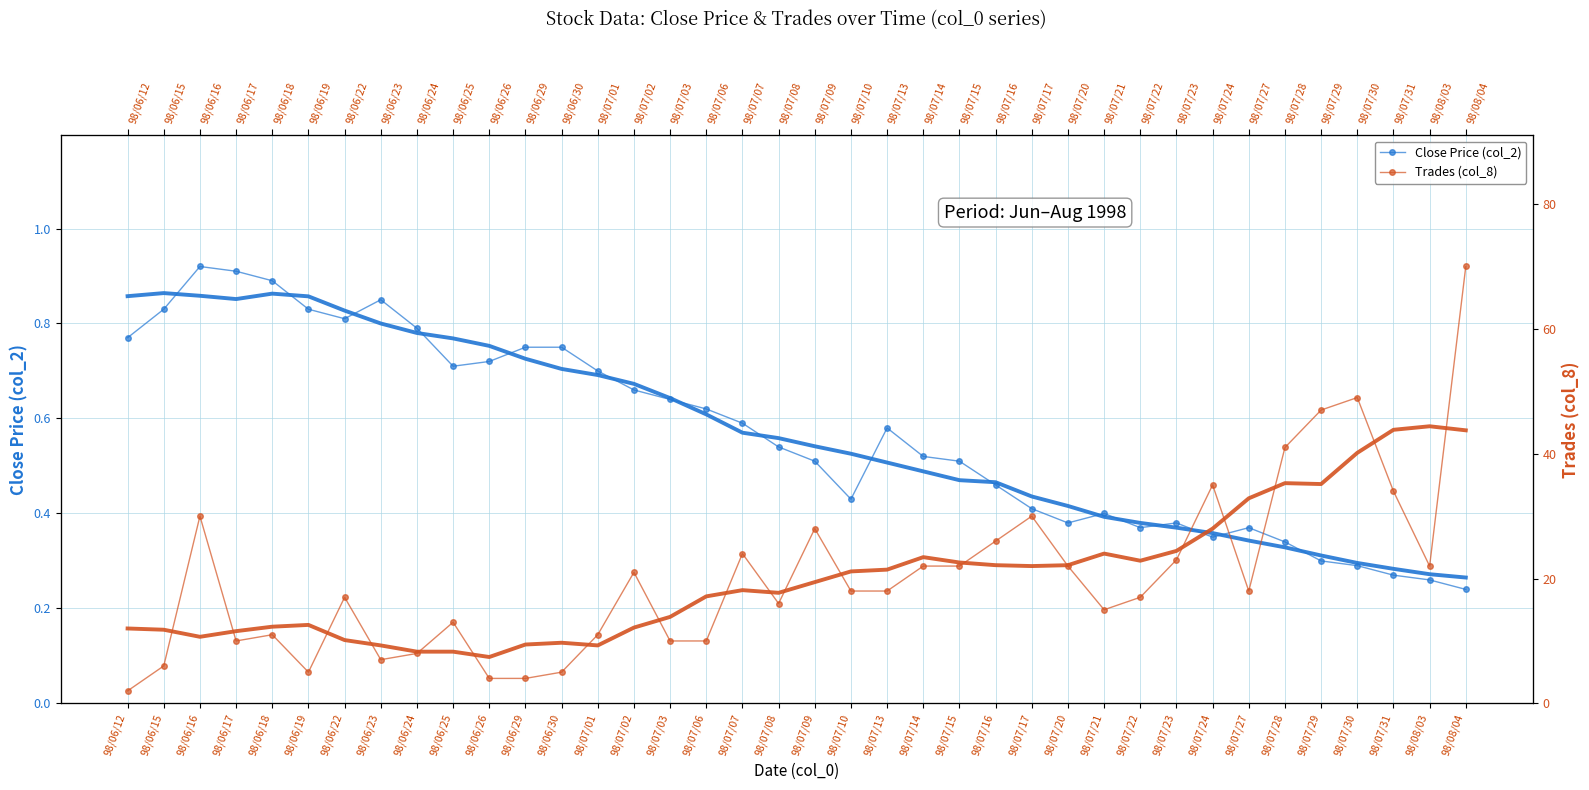

Does the chart have visible grid lines?

Yes